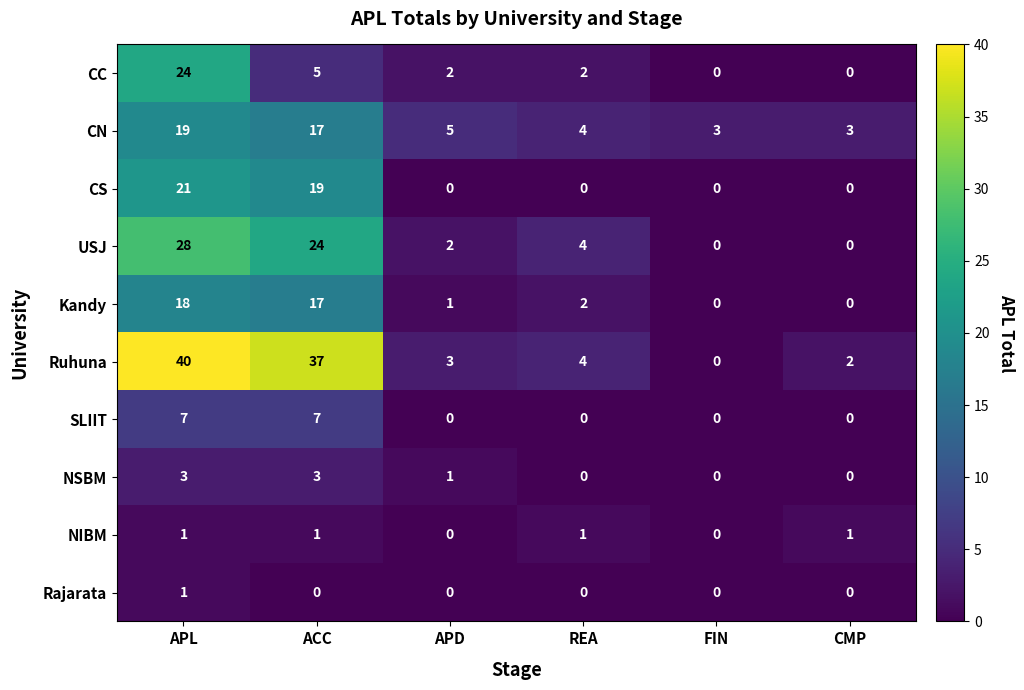

Is the value of NSBM at APL greater than the value of CS at REA?

Yes